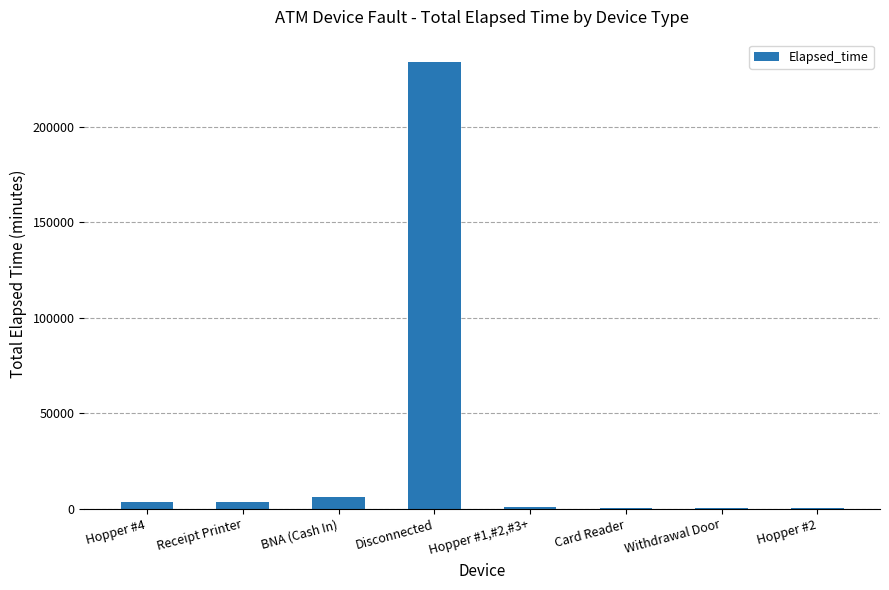

At which label is the value closest to 117017?

BNA (Cash In)